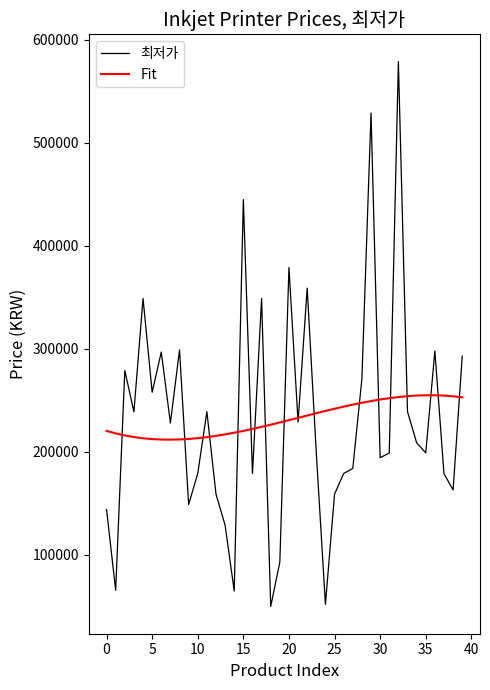

How many distinct data groups are displayed?

2